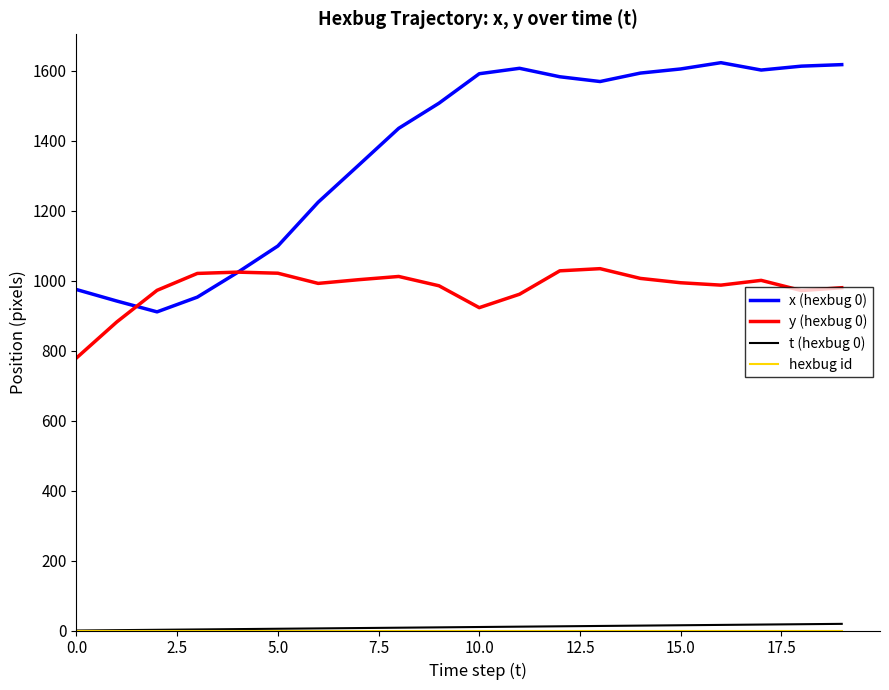

What is the greatest value displayed?

1623.5